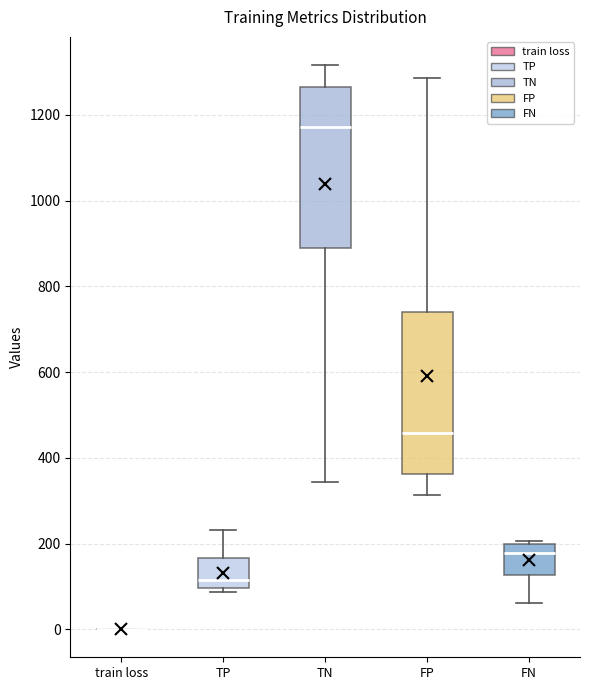

Reading left to right, read every box against the y-axis: the position of its median line, the range the box covers, and the ends of its whiskers. The values are not printed on the chart, so give them approximately, as read against the axis.

train loss: box collapsed to a line at 0, whiskers 0 to 0
TP: median 120, box 100 to 160, whiskers 80 to 240
TN: median 1180, box 880 to 1260, whiskers 340 to 1320
FP: median 460, box 360 to 740, whiskers 320 to 1280
FN: median 180, box 120 to 200, whiskers 60 to 200 (just above the box's upper edge)